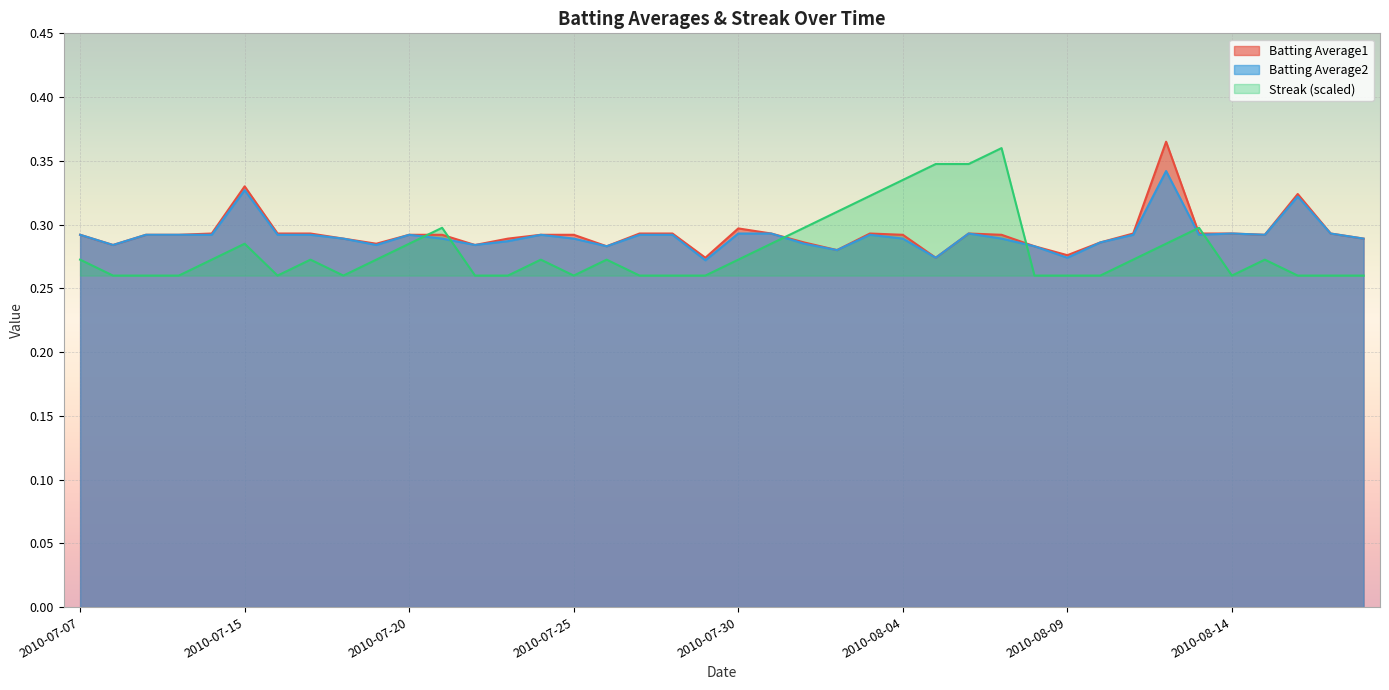

What are all the series names shown in the legend?

Batting Average1, Batting Average2, Streak (scaled)